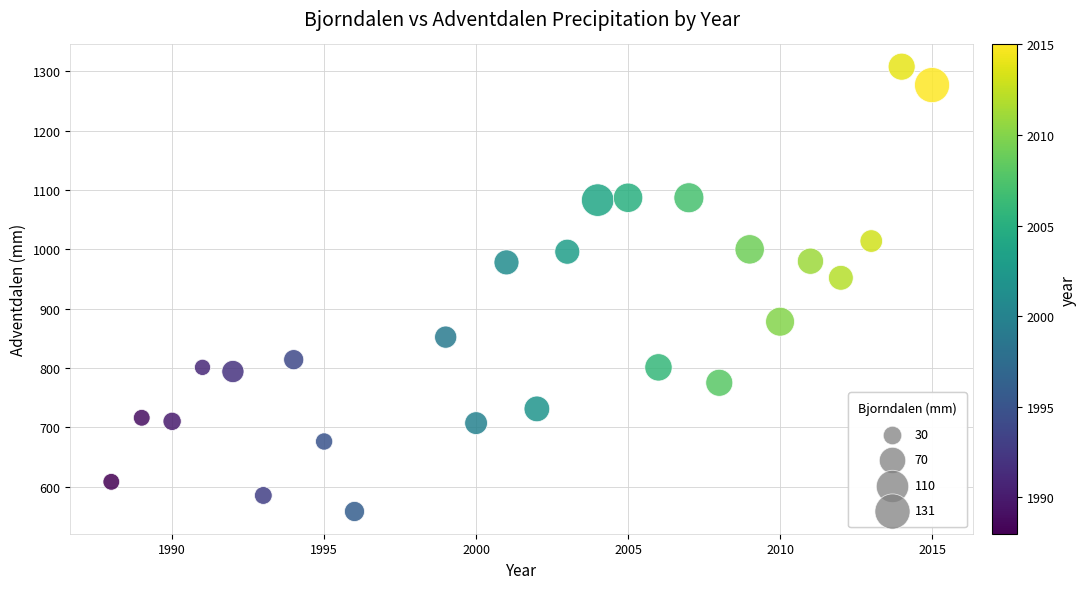

What is the range of X values (max minus min)?

27